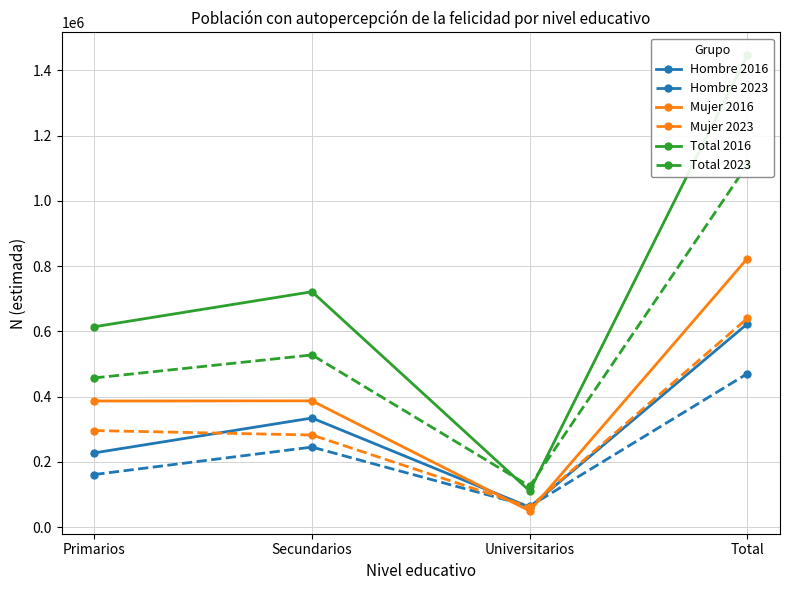

Count the number of categories in the chart.

4